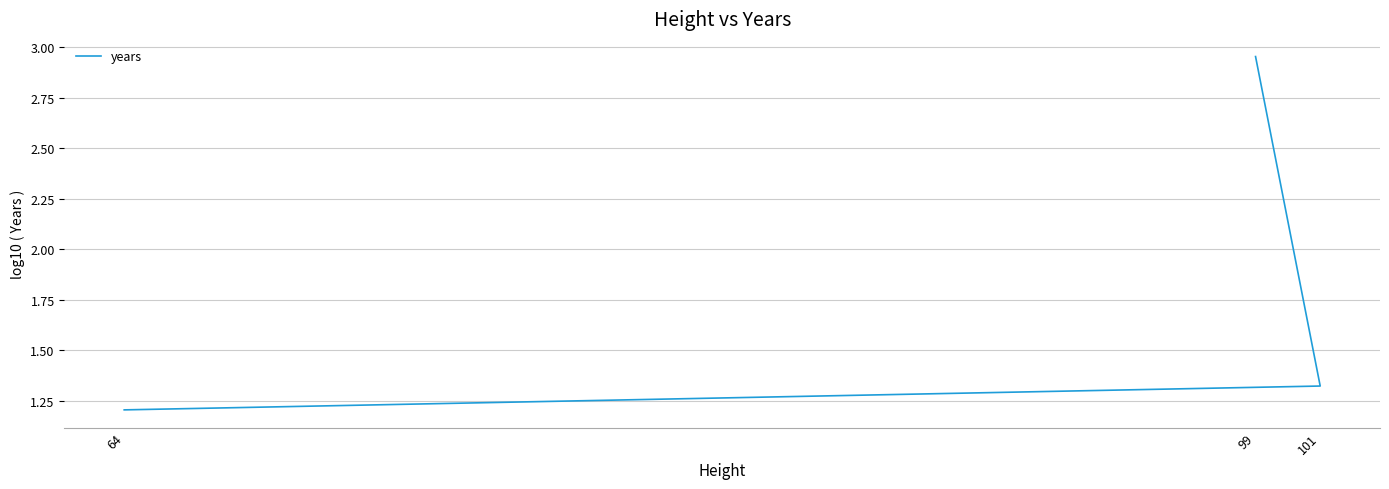

What is the label of the 1st point from the left?

64